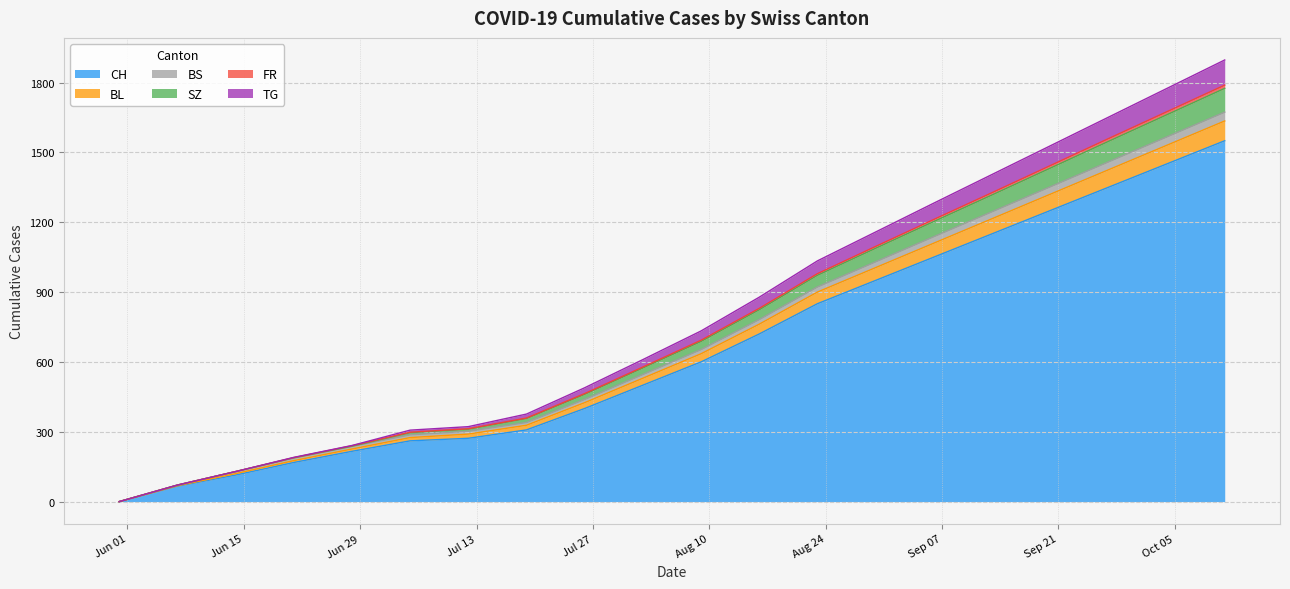

What is the maximum value for CH?

1550